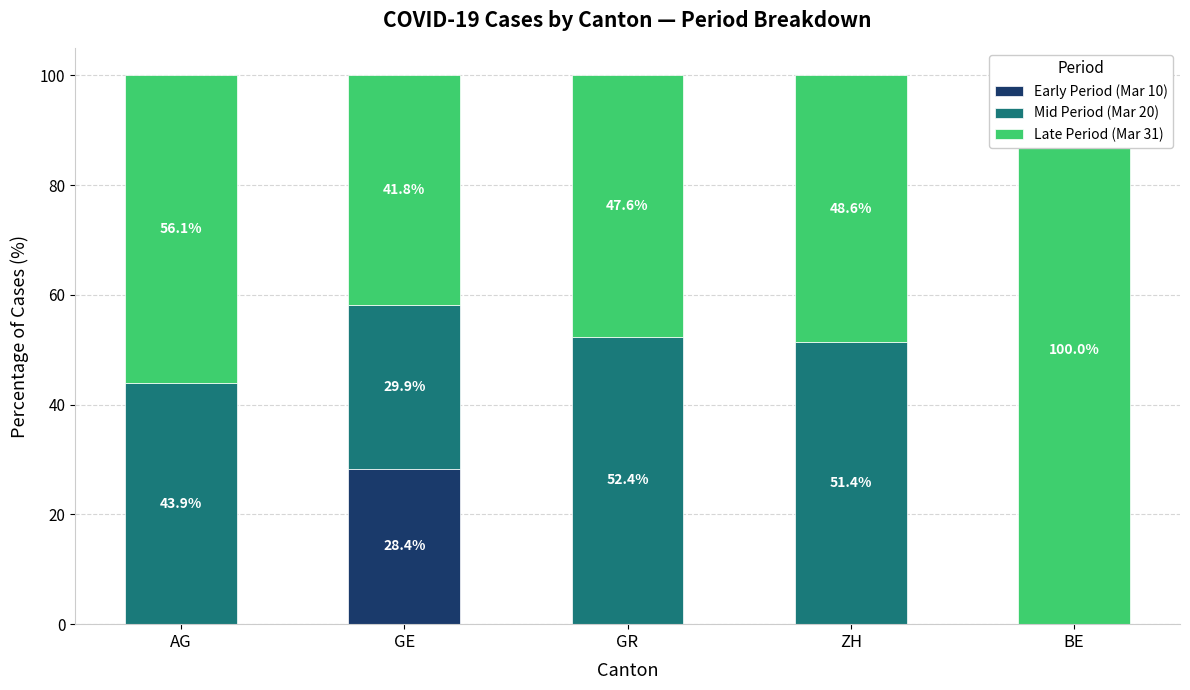

What position from the left is BE?

5